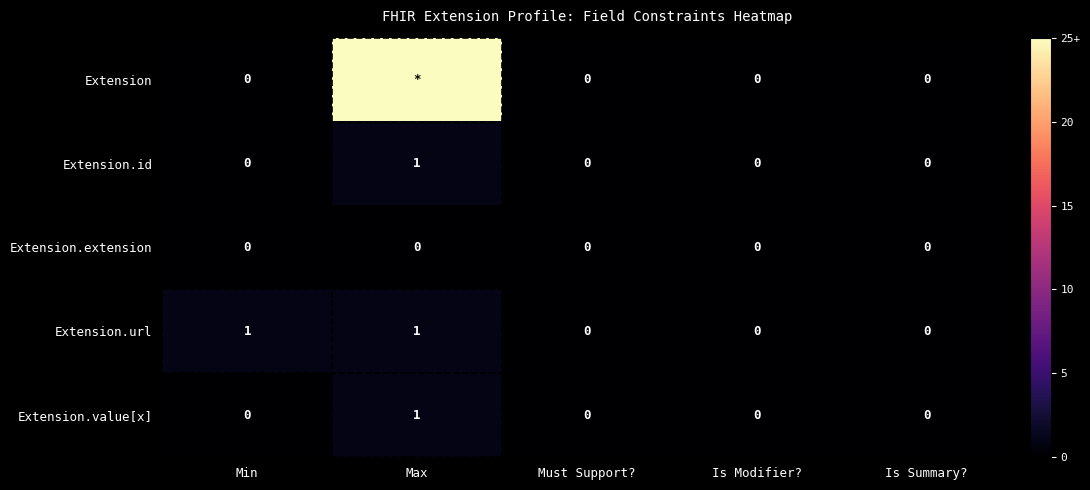

Is it true that Extension.extension equals 0 at Min?

True